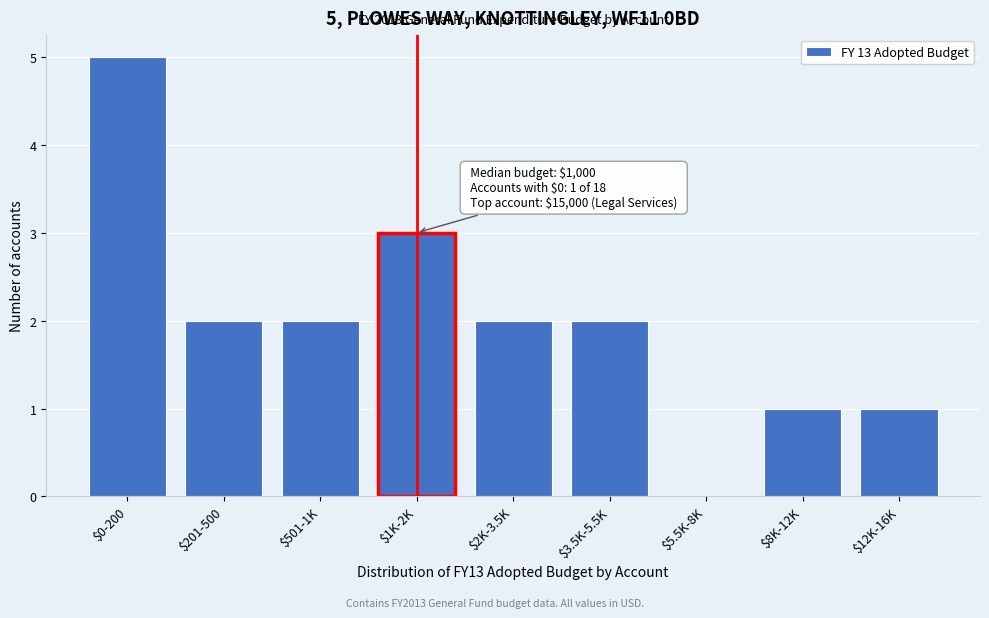

What is the sum of all values?

18